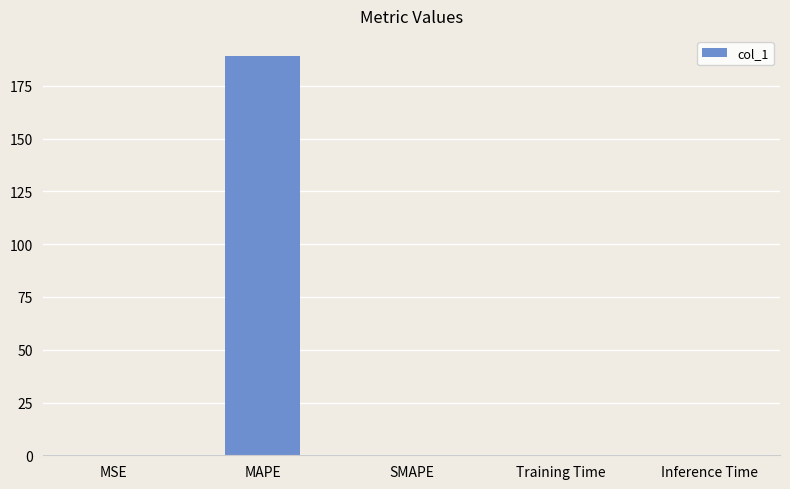

What is the change in value from MAPE to SMAPE?

-189.2